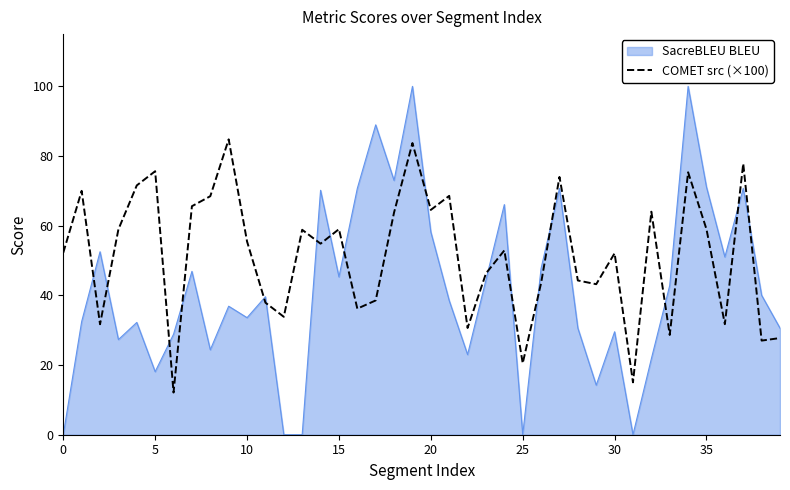

What is the difference between the maximum and minimum values in the SacreBLEU BLEU series?

100.0